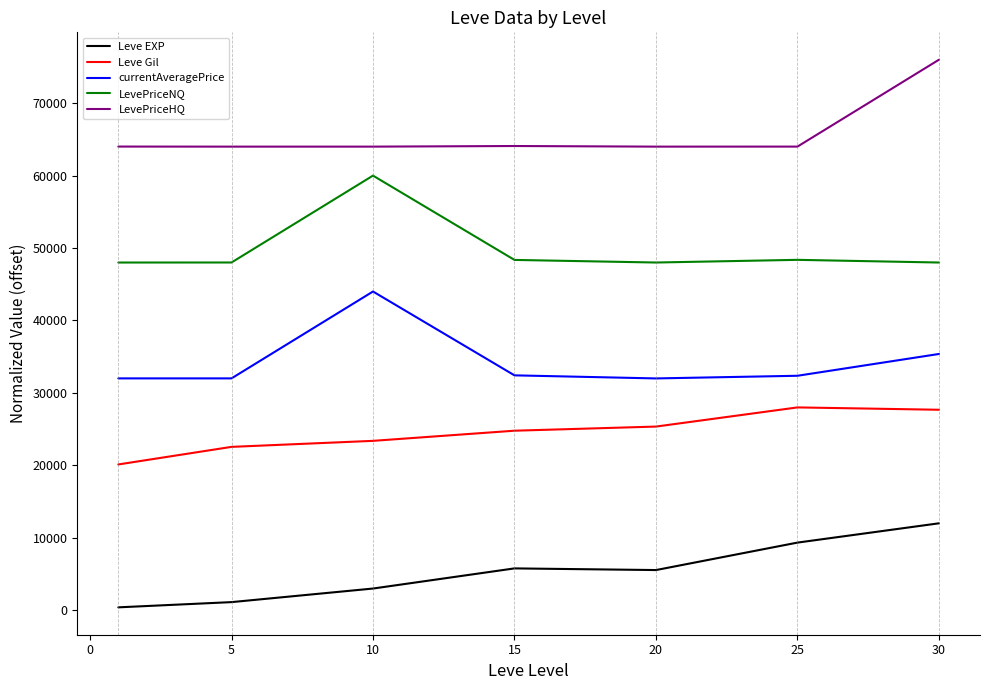

What is the difference between the maximum and minimum values in the currentAveragePrice series?

11999.1